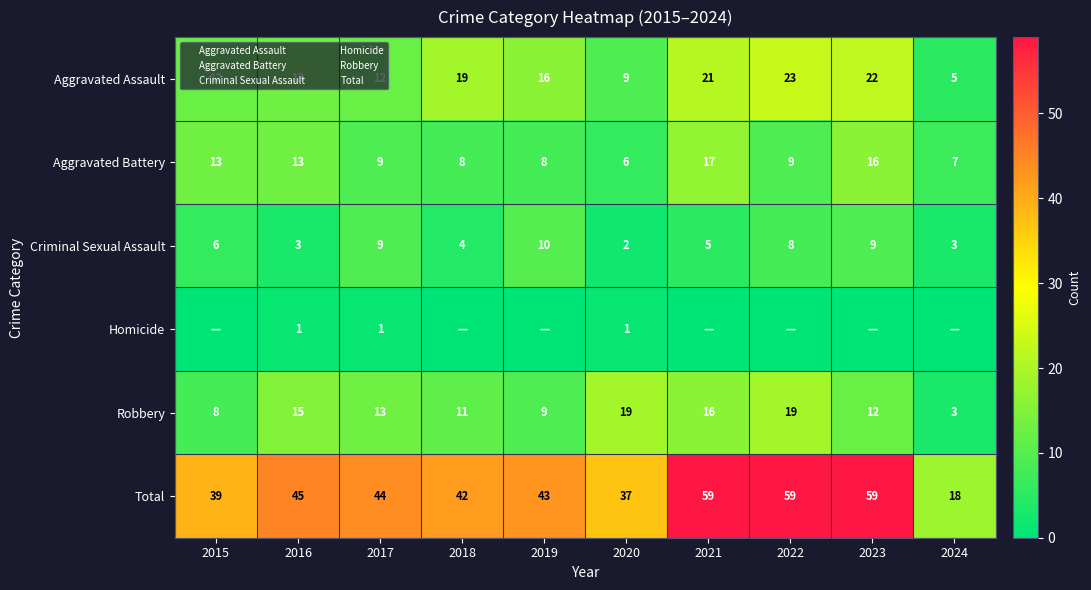

Which series has the largest total across all categories?

Total